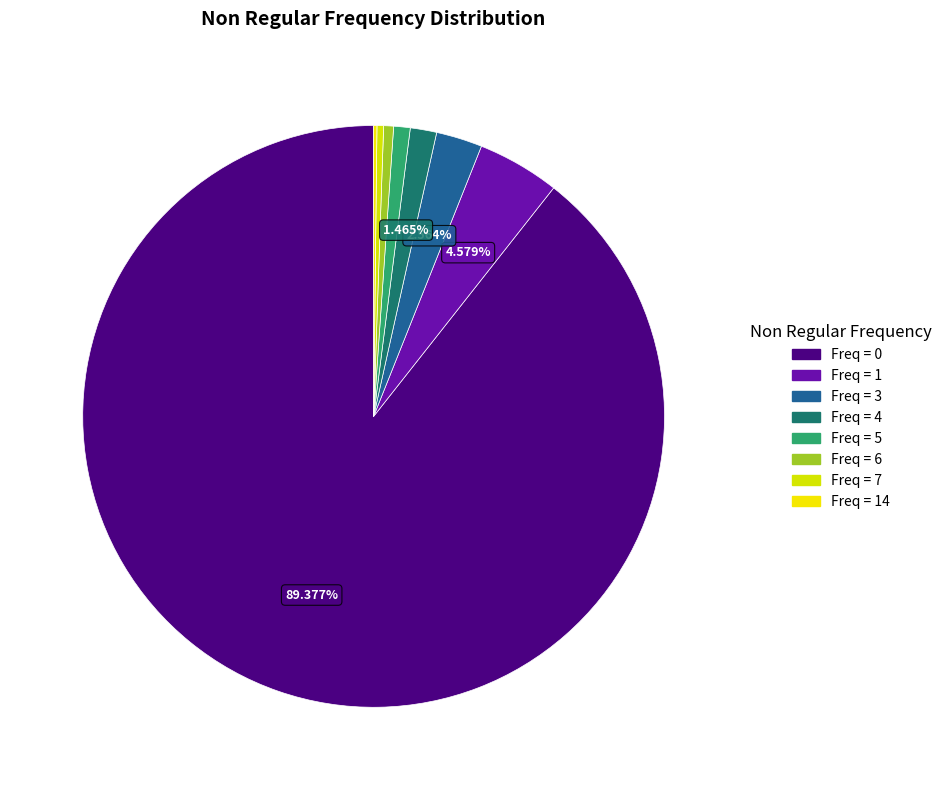

Which slice is the smallest?

Non Regular Frequency 14